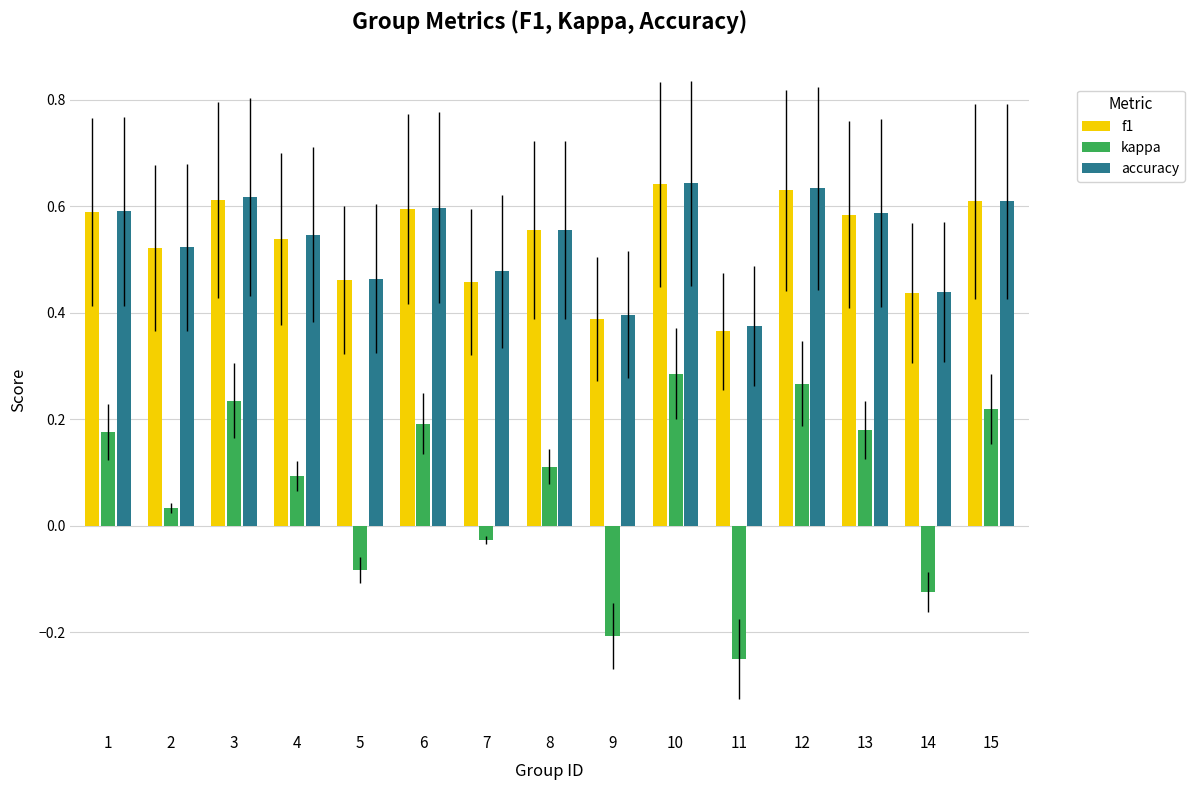

What is the total value across all series at 4?

1.2